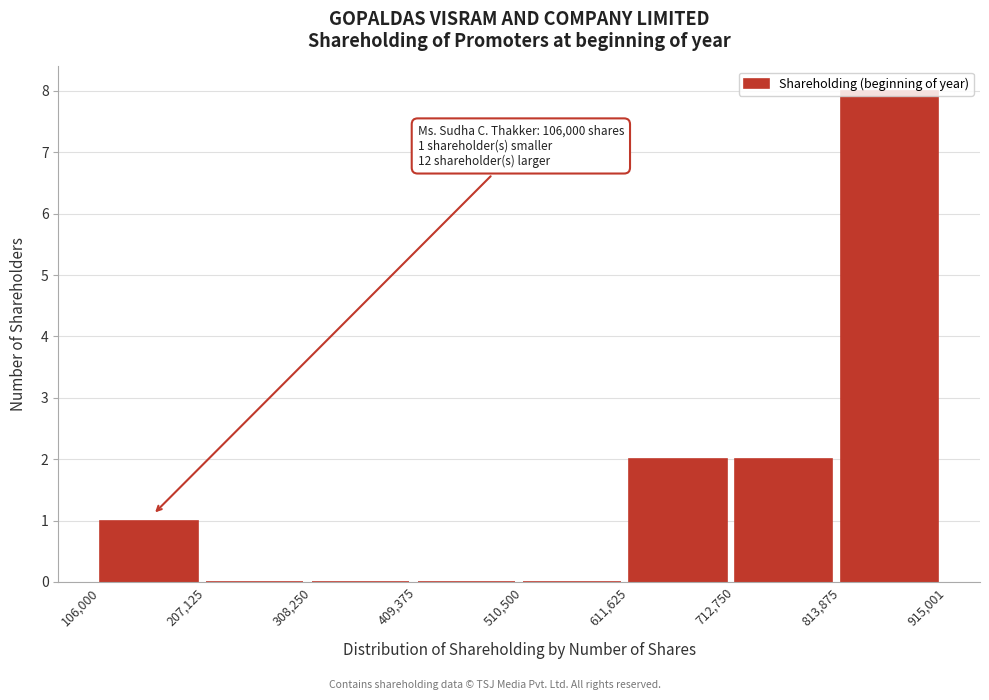

Which range on the x-axis has the tallest bar?

813,875 to 915,001